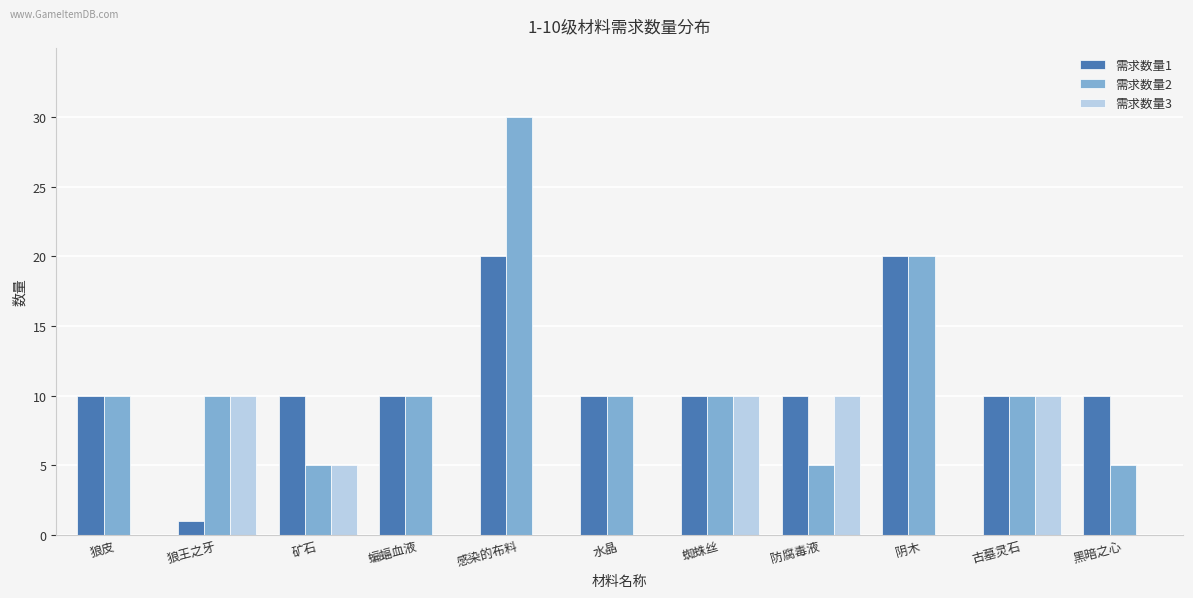

What is the average value of the 需求数量1 series?

11